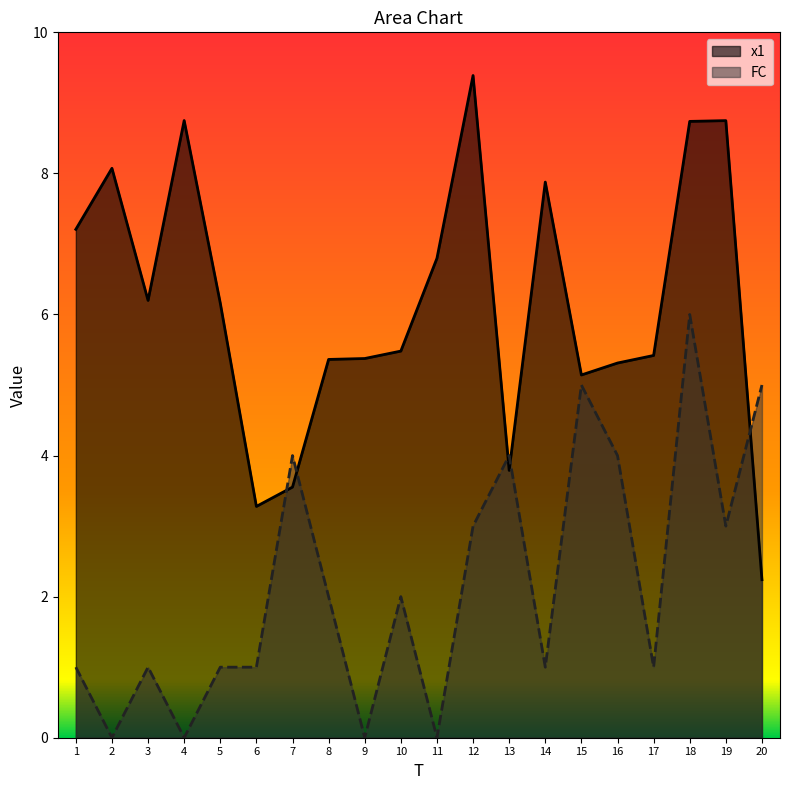

What is the maximum value shown in the chart?

9.4